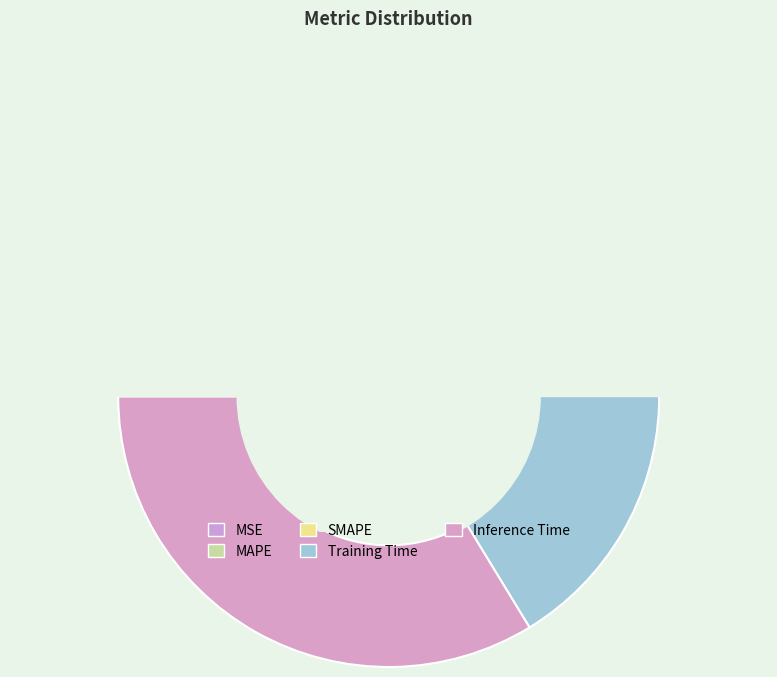

To the nearest percent, what is the combined percentage of MSE and MAPE?

17%